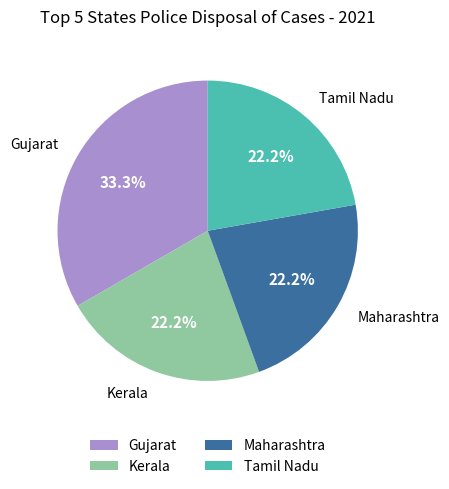

What is the largest slice in the pie chart?

Gujarat